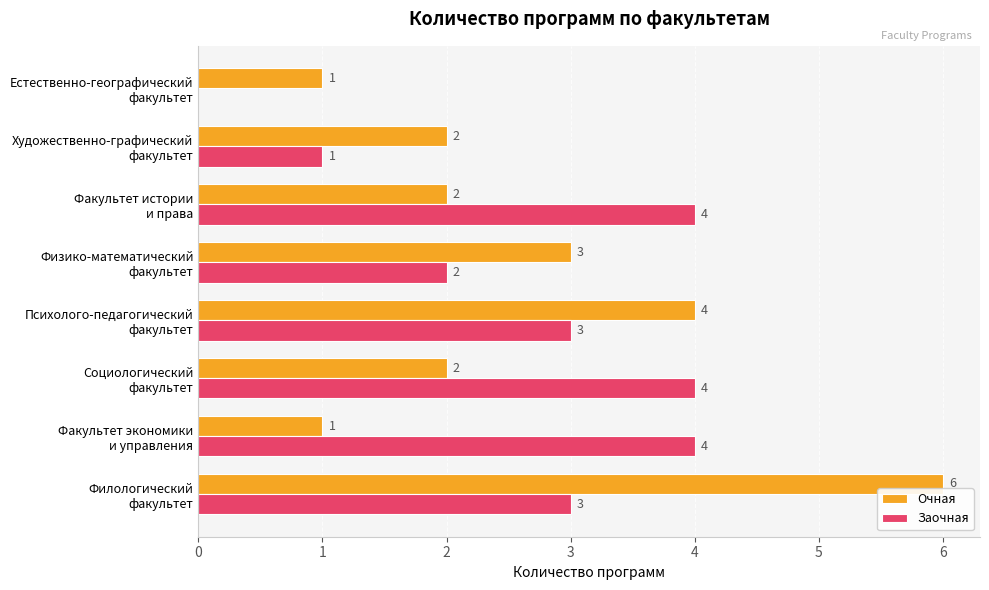

What is the greatest value displayed?

6